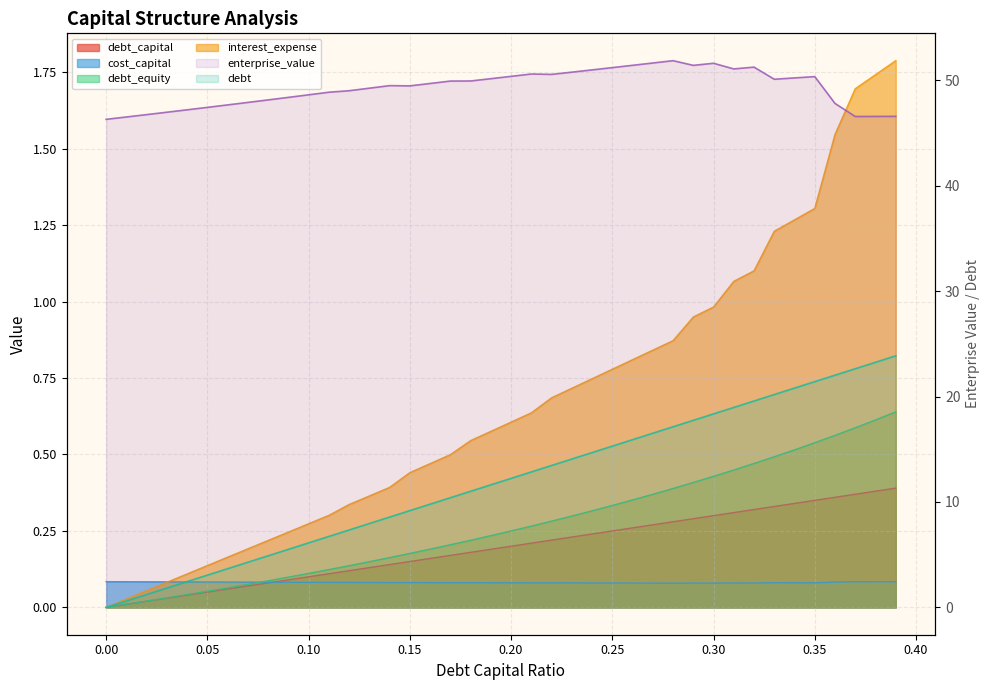

Reading right to left, transcribe all the data shown in this chart.

debt_capital: 0.4	0.4	0.4	0.4	0.3	0.3	0.3	0.3	0.3	0.3	0.3	0.3	0.3	0.3	0.2	0.2	0.2	0.2	0.2	0.2	0.2	0.2	0.2	0.2	0.1	0.1	0.1	0.1	0.1	0.1	0.1	0.1	0.1	0.1	0.1	0.0	0.0	0.0	0.0	0.0
cost_capital: 0.1	0.1	0.1	0.1	0.1	0.1	0.1	0.1	0.1	0.1	0.1	0.1	0.1	0.1	0.1	0.1	0.1	0.1	0.1	0.1	0.1	0.1	0.1	0.1	0.1	0.1	0.1	0.1	0.1	0.1	0.1	0.1	0.1	0.1	0.1	0.1	0.1	0.1	0.1	0.1
enterprise_value: 46.6	46.6	46.6	47.8	50.4	50.2	50.1	51.3	51.1	51.6	51.4	51.9	51.7	51.4	51.2	51.0	50.8	50.6	50.6	50.4	50.2	49.9	49.9	49.7	49.5	49.5	49.3	49.0	48.9	48.6	48.4	48.2	47.9	47.7	47.4	47.2	47.0	46.8	46.5	46.3
debt: 23.9	23.3	22.6	22.0	21.4	20.8	20.2	19.6	19.0	18.4	17.7	17.1	16.5	15.9	15.3	14.7	14.1	13.5	12.9	12.2	11.6	11.0	10.4	9.8	9.2	8.6	8.0	7.3	6.7	6.1	5.5	4.9	4.3	3.7	3.1	2.4	1.8	1.2	0.6	0.0
interest_expense: 1.8	1.7	1.7	1.5	1.3	1.3	1.2	1.1	1.1	1.0	0.9	0.9	0.8	0.8	0.8	0.7	0.7	0.7	0.6	0.6	0.6	0.5	0.5	0.5	0.4	0.4	0.4	0.3	0.3	0.3	0.2	0.2	0.2	0.2	0.1	0.1	0.1	0.1	0.0	0.0
debt_equity: 0.6	0.6	0.6	0.6	0.5	0.5	0.5	0.5	0.4	0.4	0.4	0.4	0.4	0.4	0.3	0.3	0.3	0.3	0.3	0.2	0.2	0.2	0.2	0.2	0.2	0.2	0.1	0.1	0.1	0.1	0.1	0.1	0.1	0.1	0.1	0.0	0.0	0.0	0.0	0.0